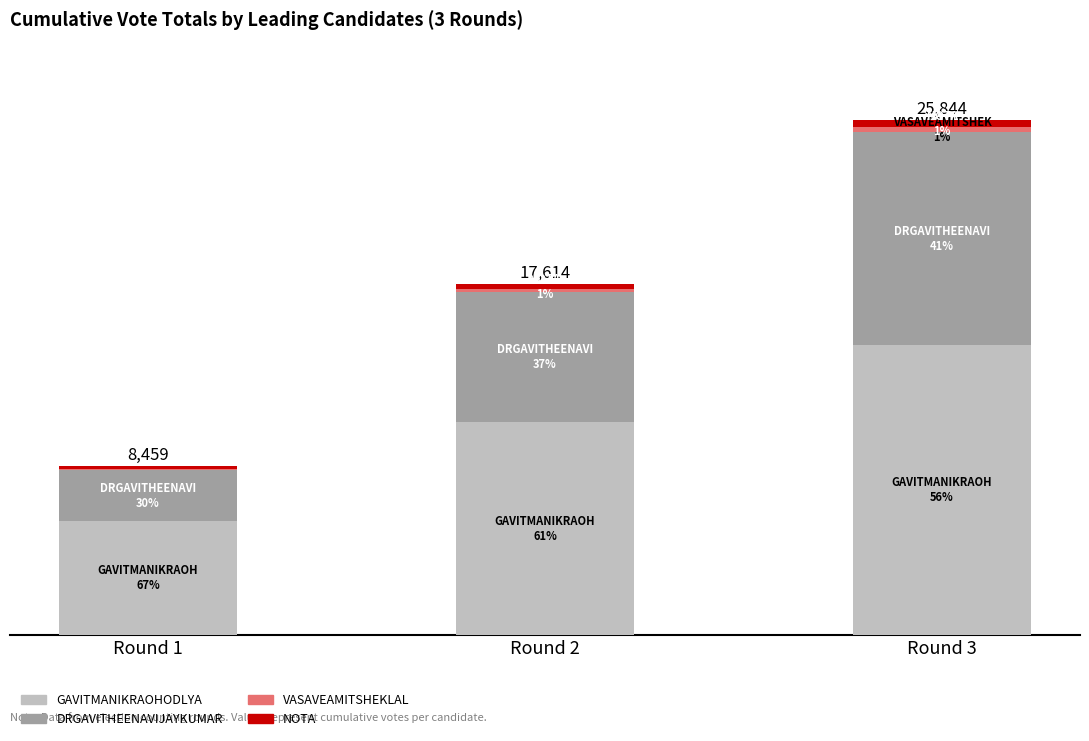

Are the bars horizontal?

No